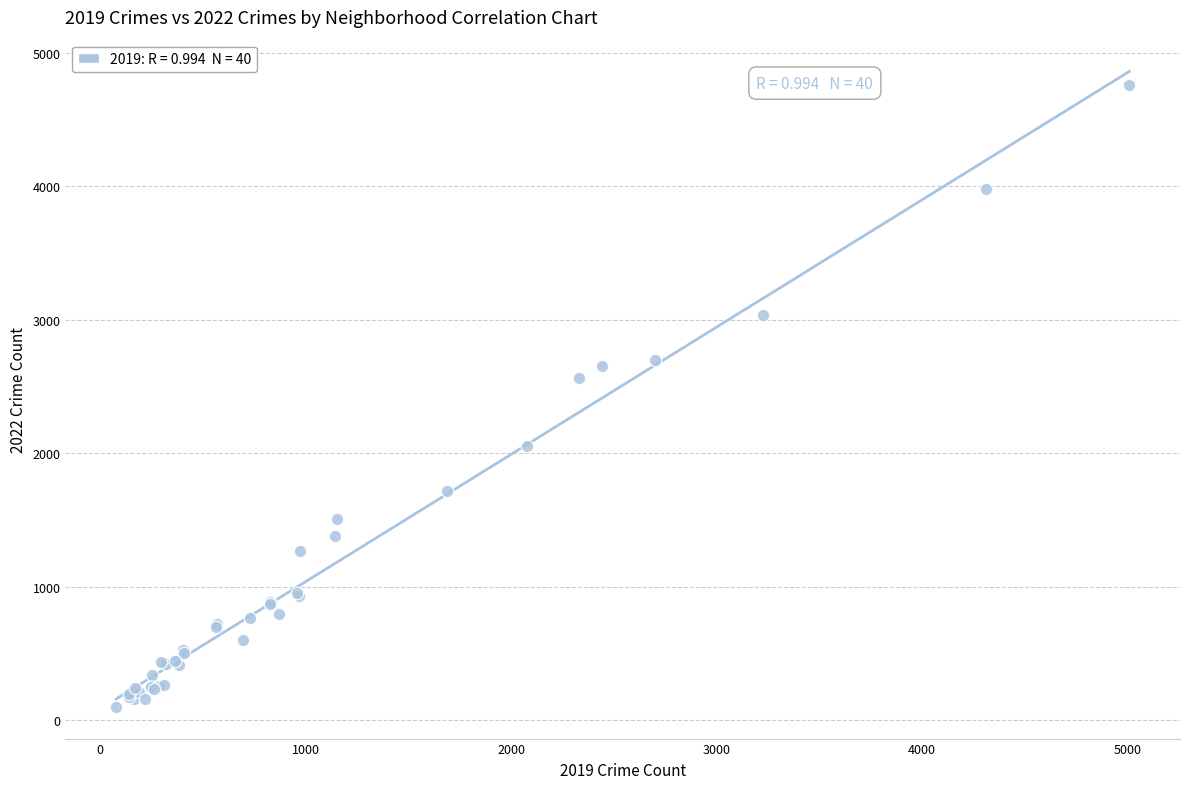

What Y value in the scatter plot is closest to 2430?

2566